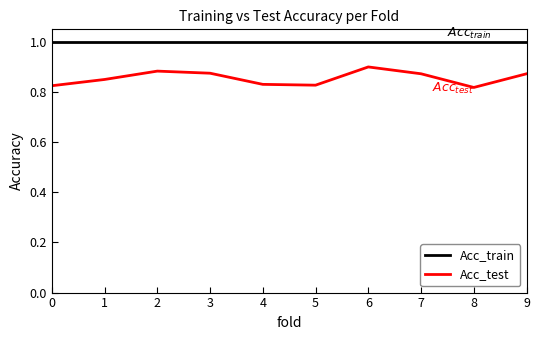

What is the maximum value shown in the chart?

1.0